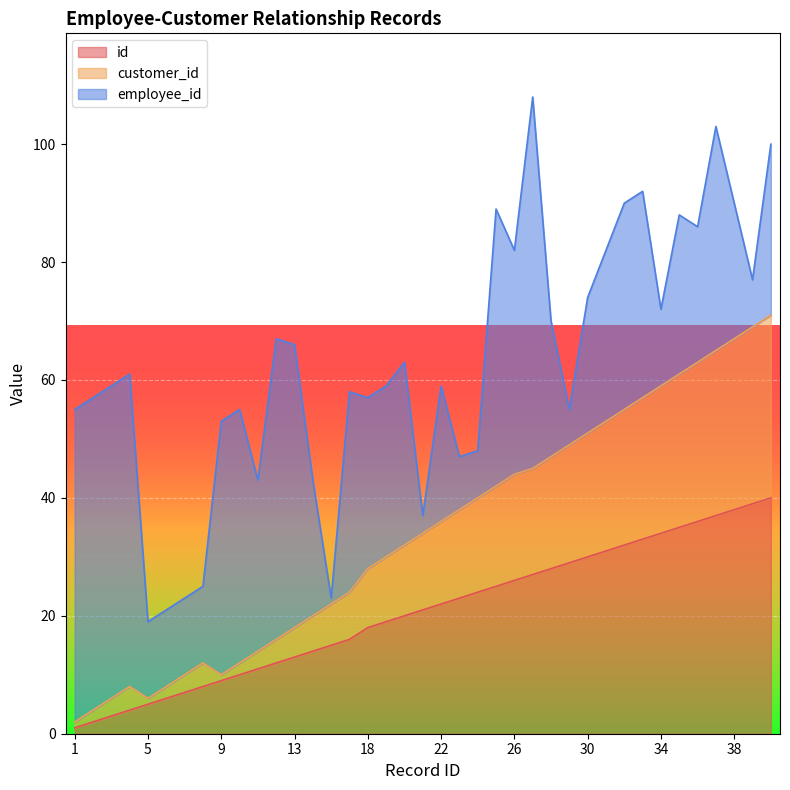

What are all the series names shown in the legend?

id, customer_id, employee_id